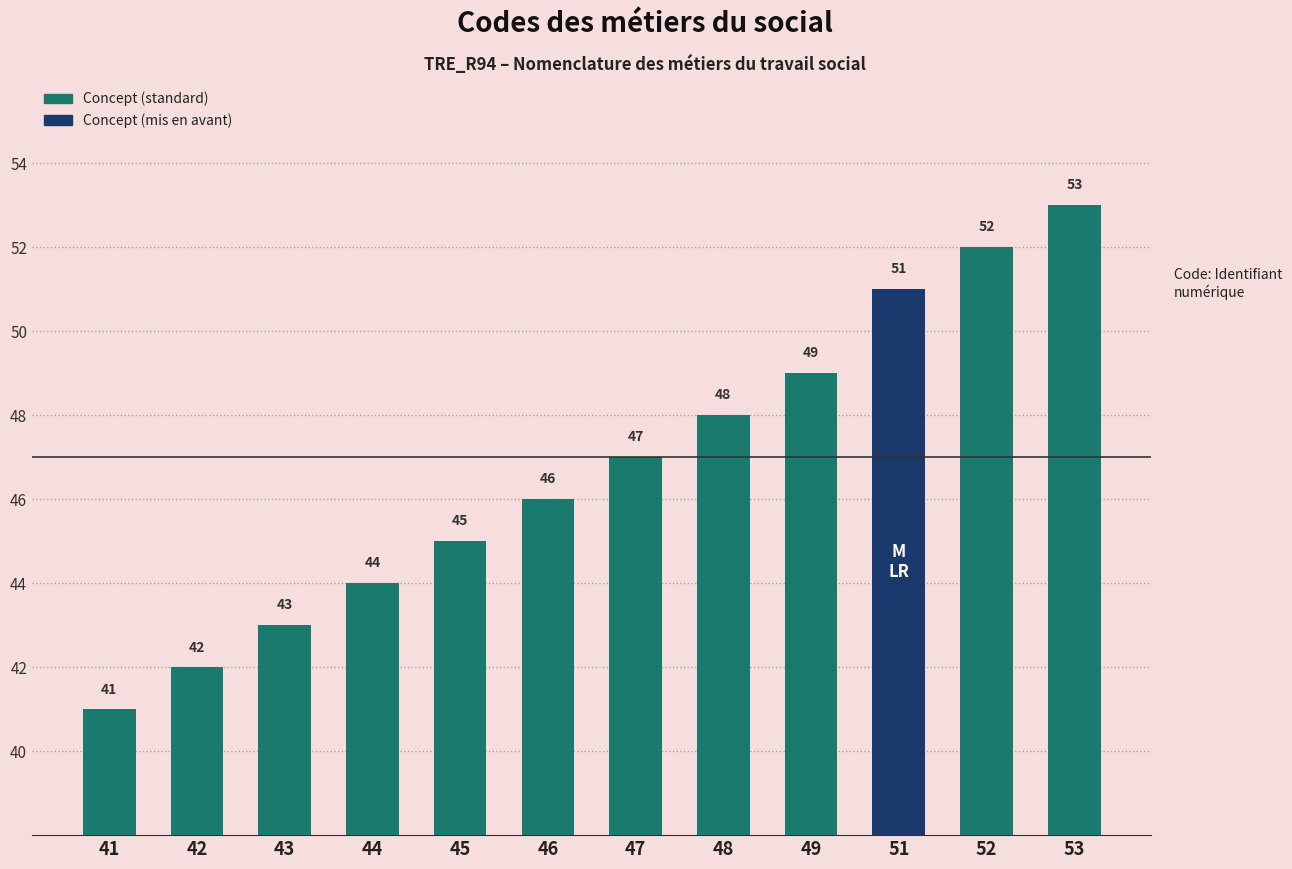

Is it true that the value at 48 is 69?

False